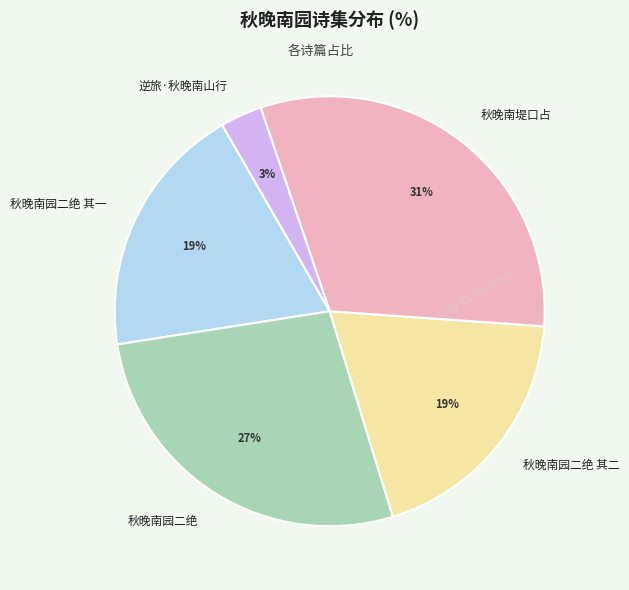

What percentage is the 秋晚南园二绝 其一 slice, to the nearest percent?

19%